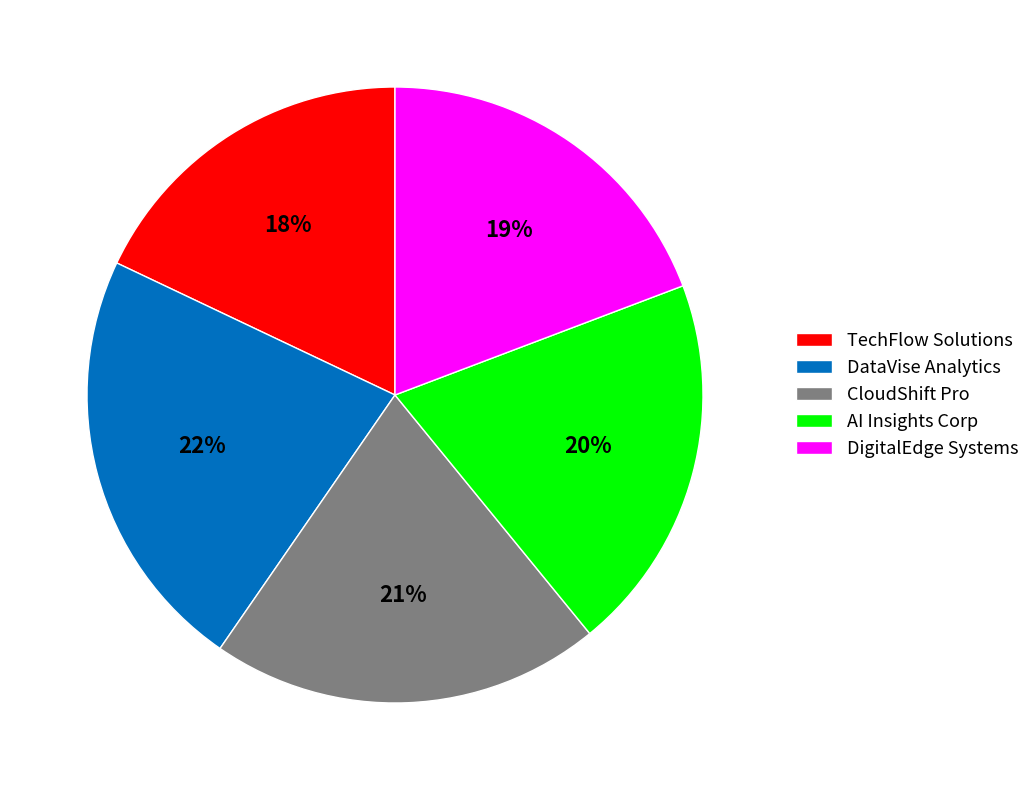

Does AI Insights Corp account for over 50% of the chart?

No